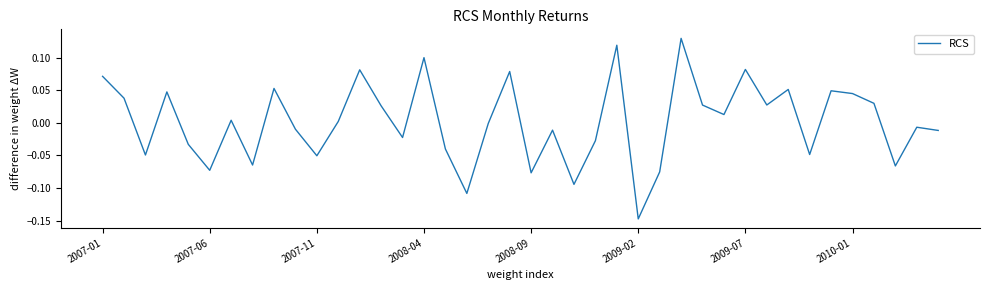

What is the difference between the maximum and minimum values?

0.3